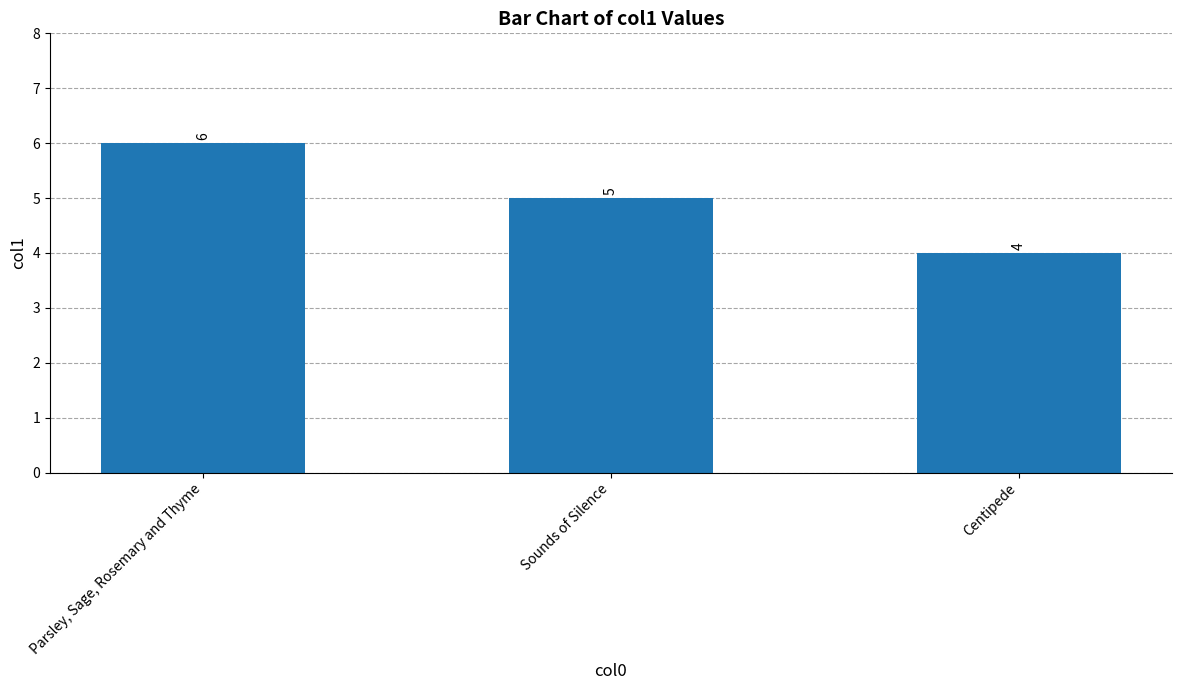

The chart shows a value of 10 at Parsley, Sage, Rosemary and Thyme. True or false?

False